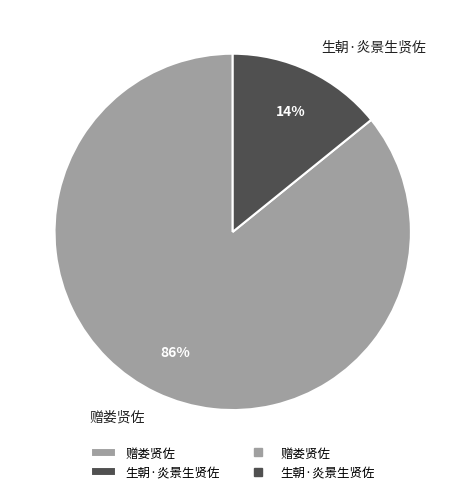

True or false: 赠娄贤佐 accounts for 86% of the total.

True